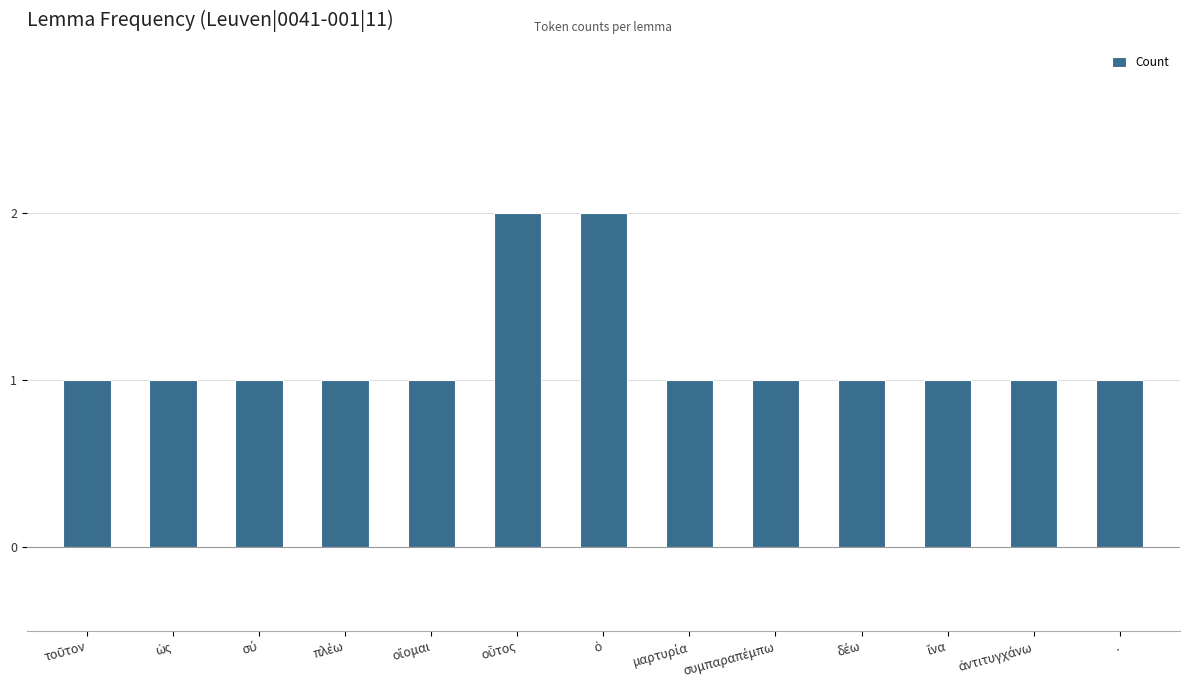

Does the chart contain stacked bars?

No